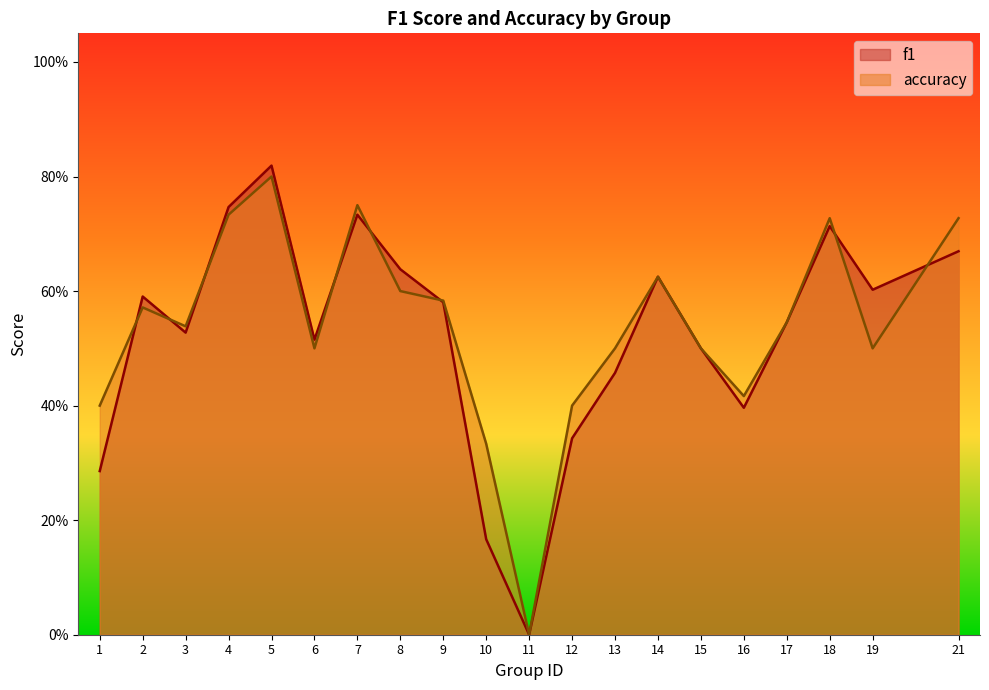

How many lines are shown in the chart?

2